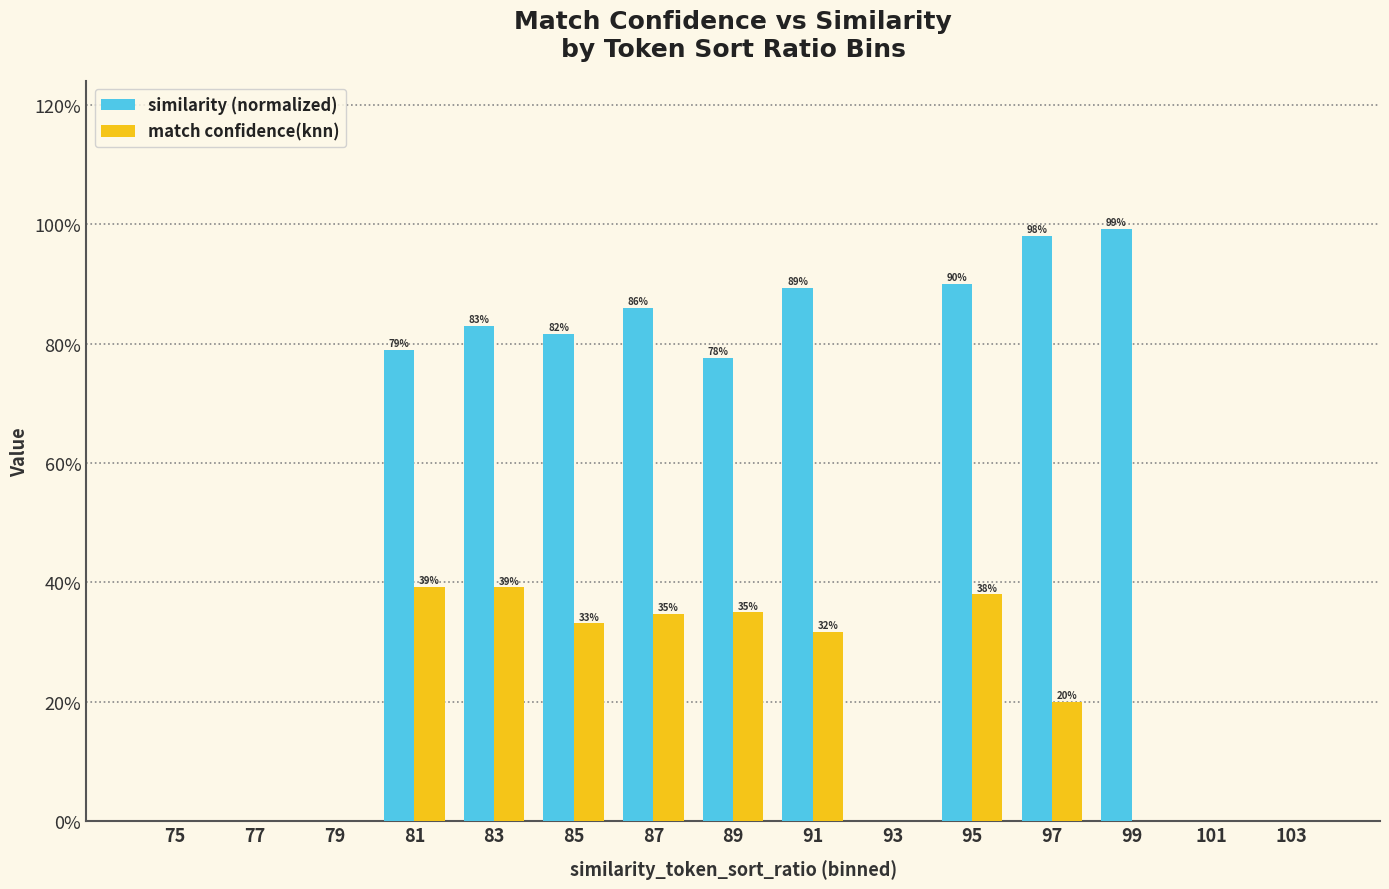

Does the chart contain stacked bars?

No